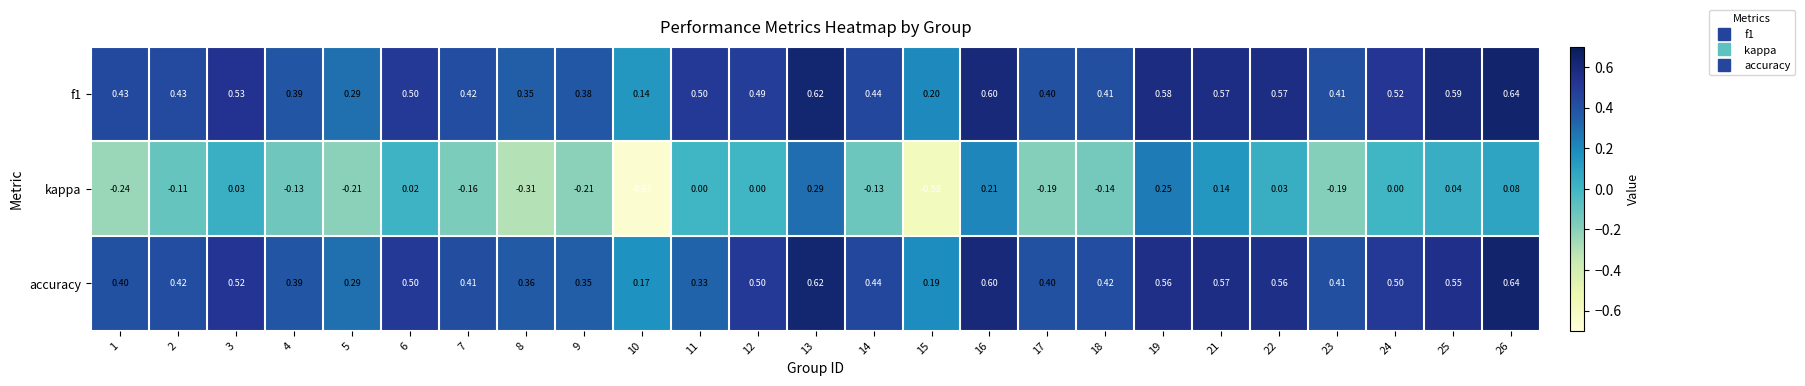

Which series has the largest range (max minus min)?

kappa